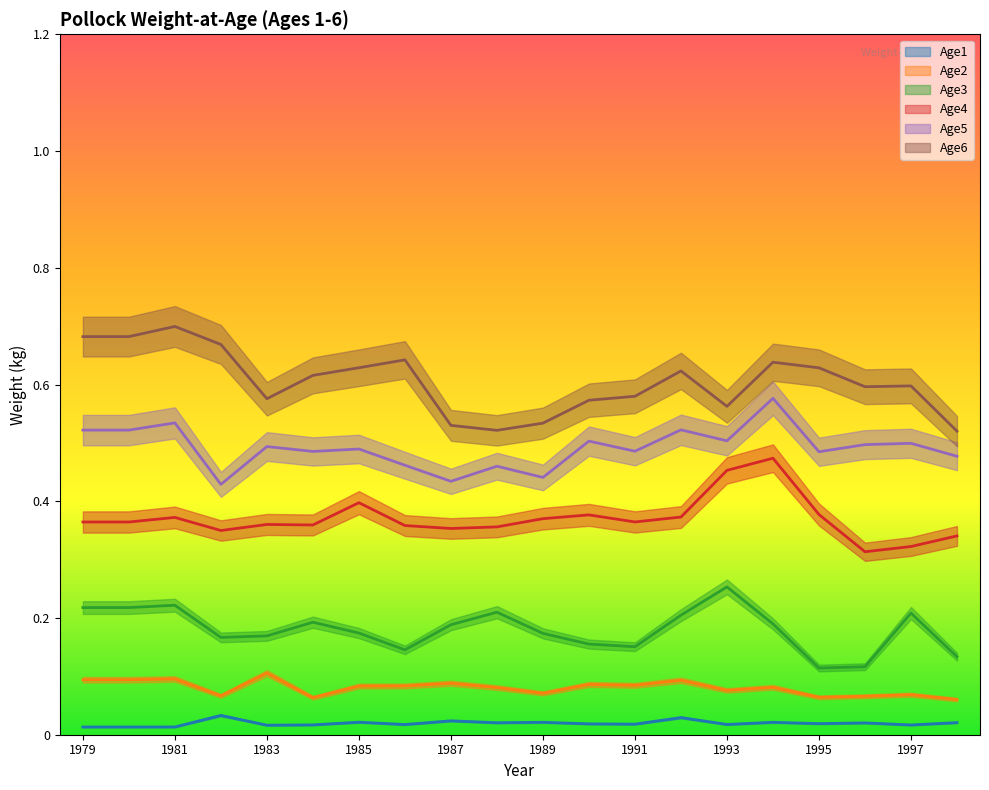

Reading left to right, transcribe all the data shown in this chart.

Age1: 0.0	0.0	0.0	0.0	0.0	0.0	0.0	0.0	0.0	0.0	0.0	0.0	0.0	0.0	0.0	0.0	0.0	0.0	0.0	0.0
Age2: 0.1	0.1	0.1	0.1	0.1	0.1	0.1	0.1	0.1	0.1	0.1	0.1	0.1	0.1	0.1	0.1	0.1	0.1	0.1	0.1
Age3: 0.2	0.2	0.2	0.2	0.2	0.2	0.2	0.1	0.2	0.2	0.2	0.2	0.2	0.2	0.3	0.2	0.1	0.1	0.2	0.1
Age4: 0.4	0.4	0.4	0.3	0.4	0.4	0.4	0.4	0.4	0.4	0.4	0.4	0.4	0.4	0.5	0.5	0.4	0.3	0.3	0.3
Age5: 0.5	0.5	0.5	0.4	0.5	0.5	0.5	0.5	0.4	0.5	0.4	0.5	0.5	0.5	0.5	0.6	0.5	0.5	0.5	0.5
Age6: 0.7	0.7	0.7	0.7	0.6	0.6	0.6	0.6	0.5	0.5	0.5	0.6	0.6	0.6	0.6	0.6	0.6	0.6	0.6	0.5